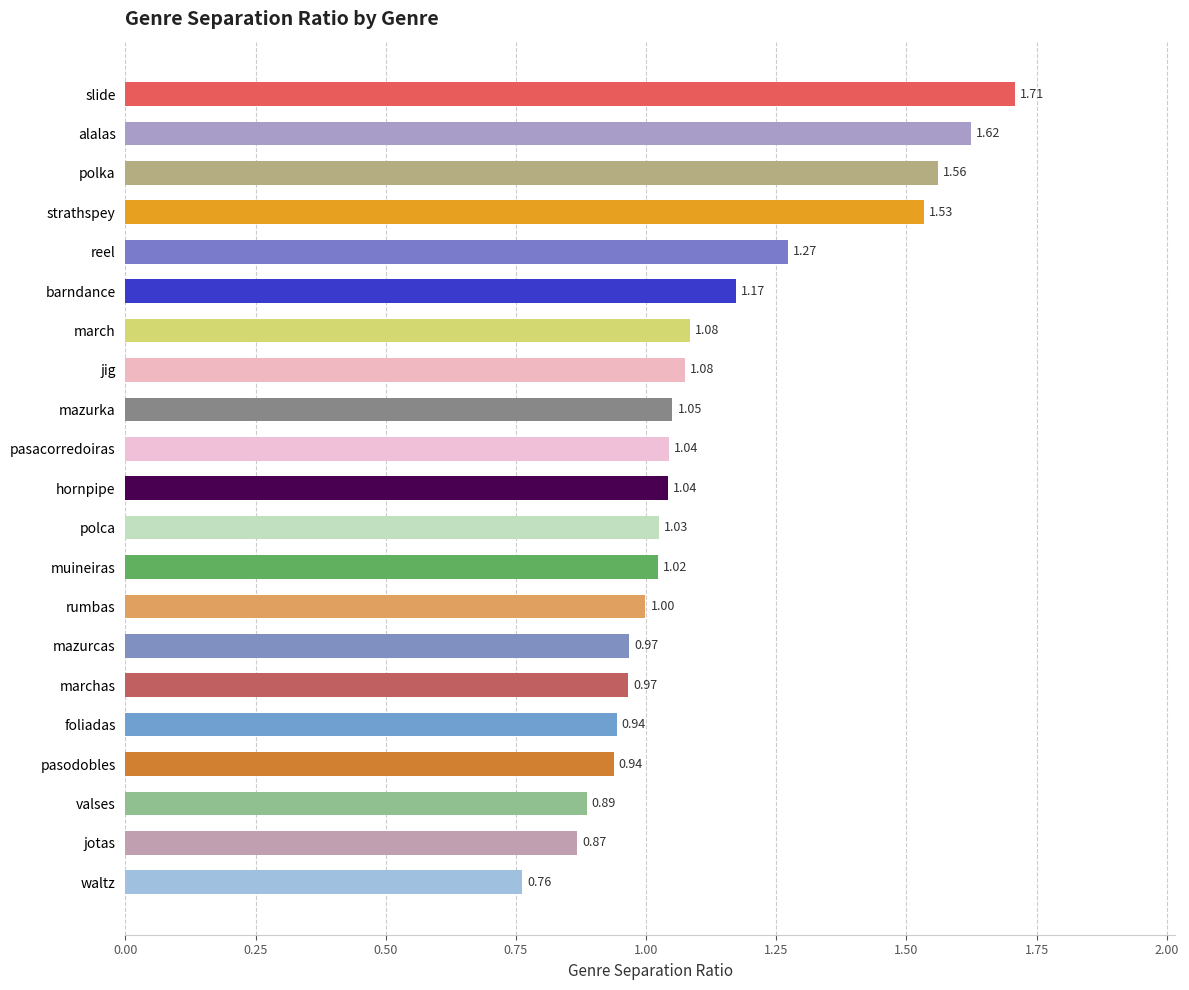

Are the bars grouped side by side (vs. stacked)?

No